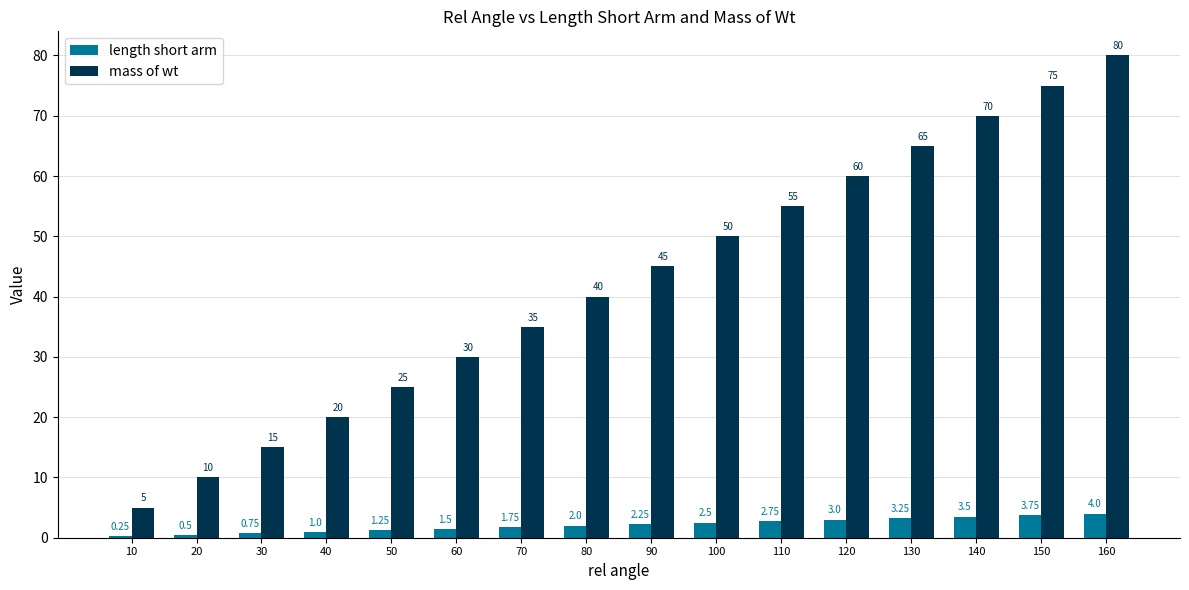

Is the value of length short arm at 40 greater than the value of mass of wt at 130?

No